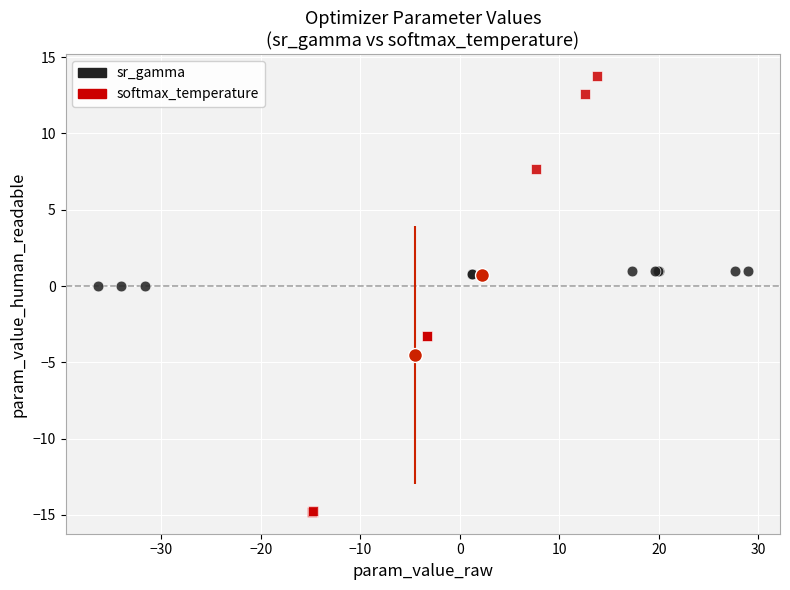

What are all the series names shown in the legend?

sr_gamma, softmax_temperature